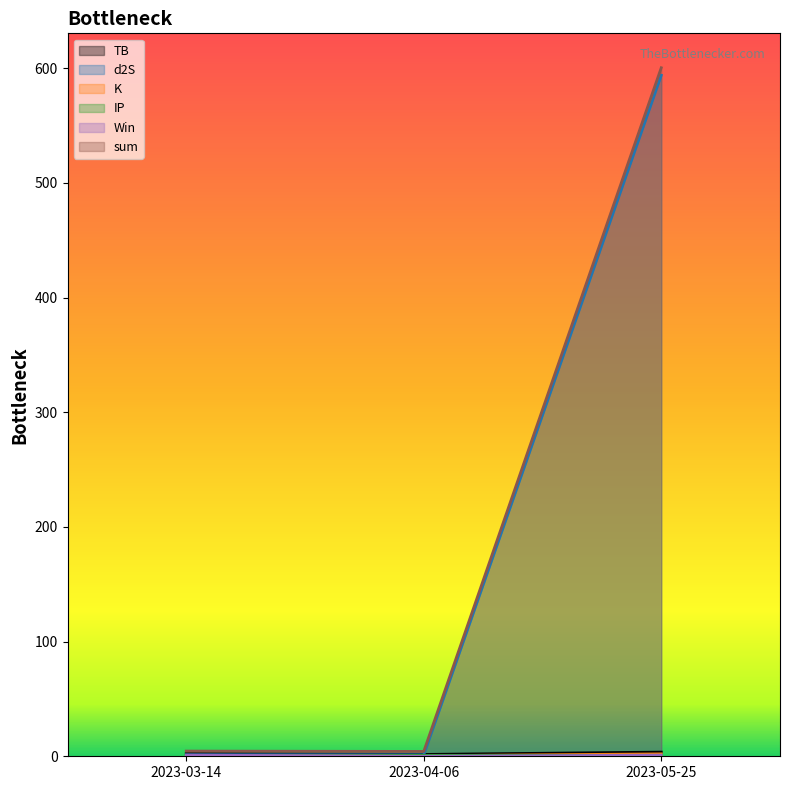

Is the value of IP at 2023-03-14 greater than the value of TB at 2023-03-14?

No